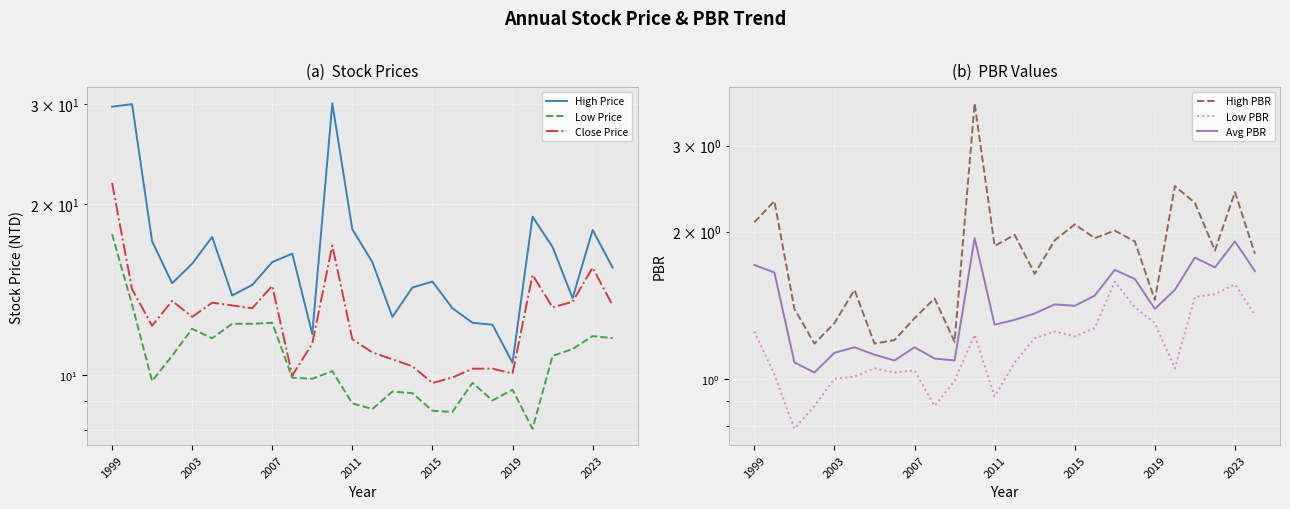

What are all the series names shown in the legend?

High Price, Low Price, Close Price, High PBR, Low PBR, Avg PBR